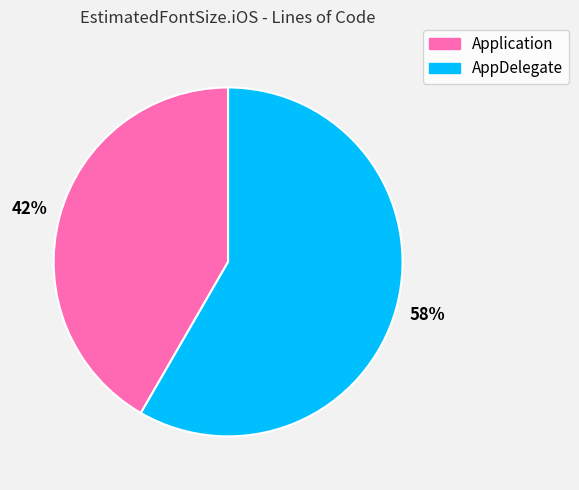

To the nearest percent, what portion does Application represent?

42%